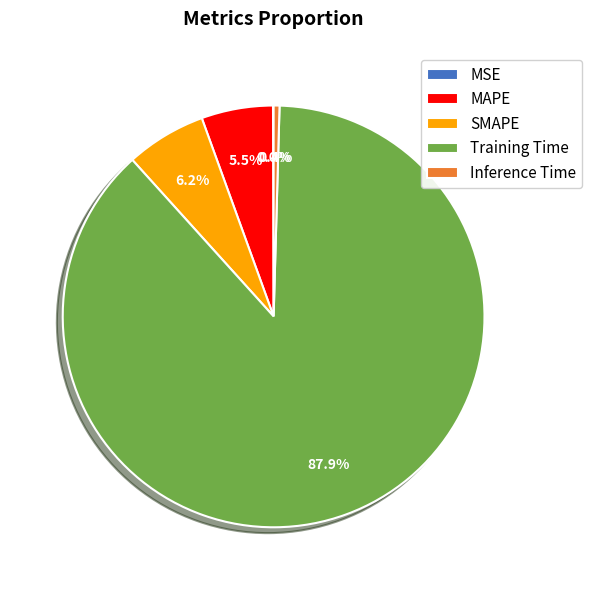

True or false: Inference Time accounts for 0% of the total.

True